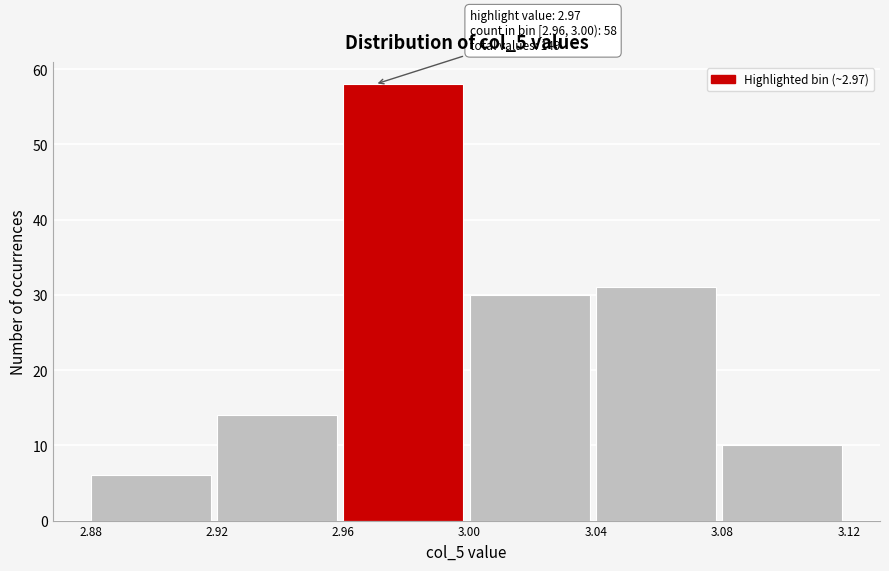

Over which range of the x-axis is the bar tallest?

2.96 to 3.00